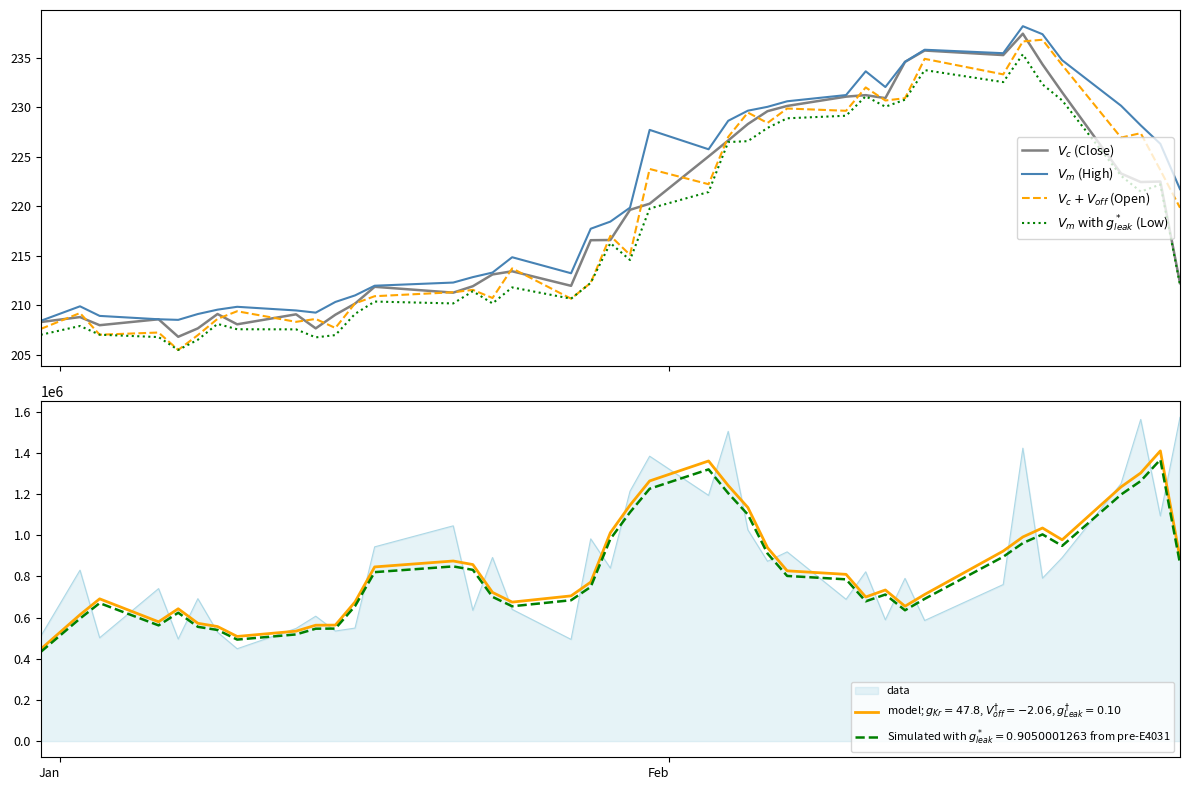

At how many categories does at least one series exceed 211?

28